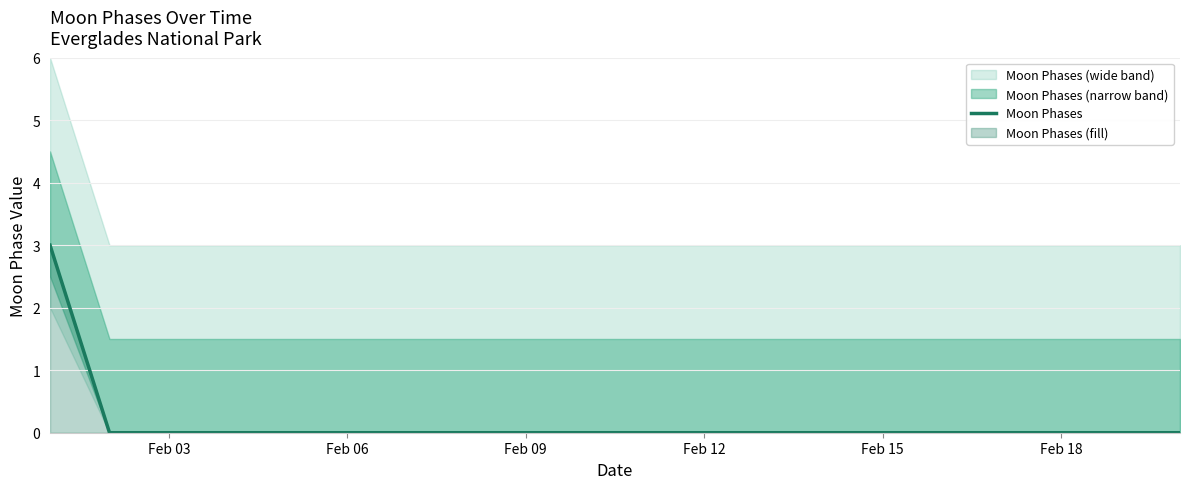

How many lines are shown in the chart?

1